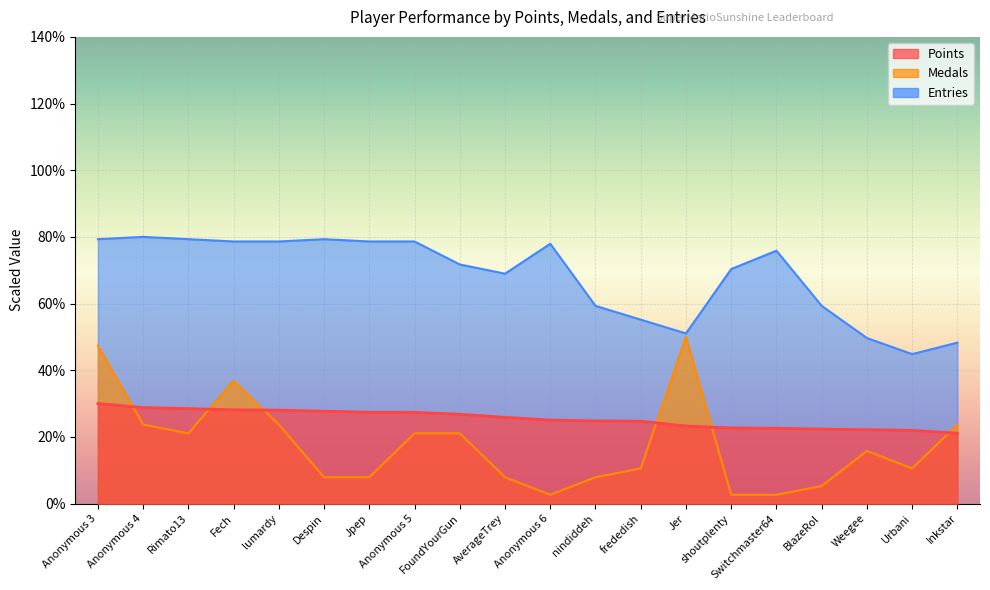

Which series has the largest range (max minus min)?

Medals